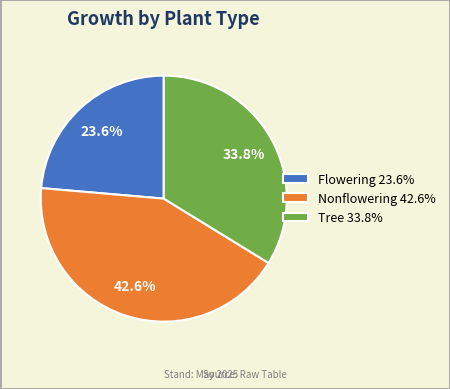

Is there a majority slice in this chart?

No